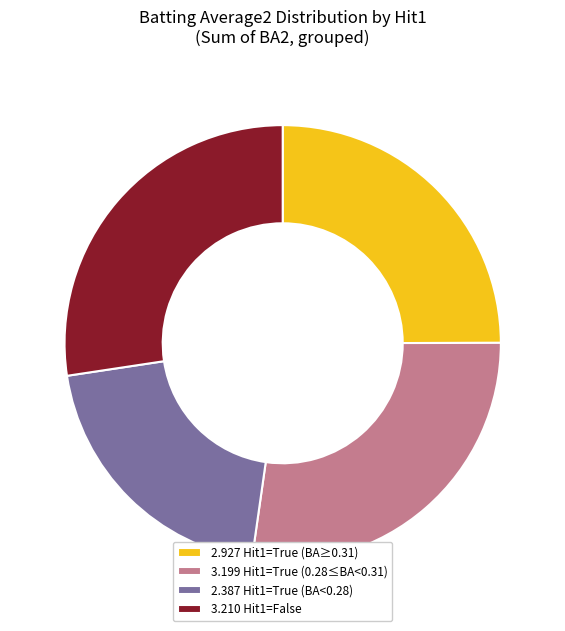

Which slice is the smallest?

2.387 Hit1=True (BA<0.28)